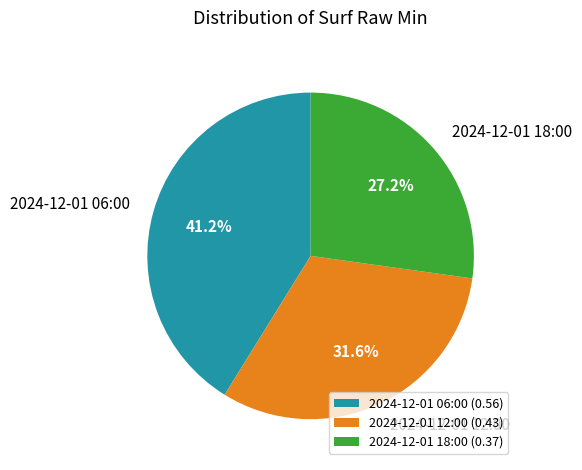

What percentage is the 2024-12-01 18:00 slice, to the nearest percent?

27%